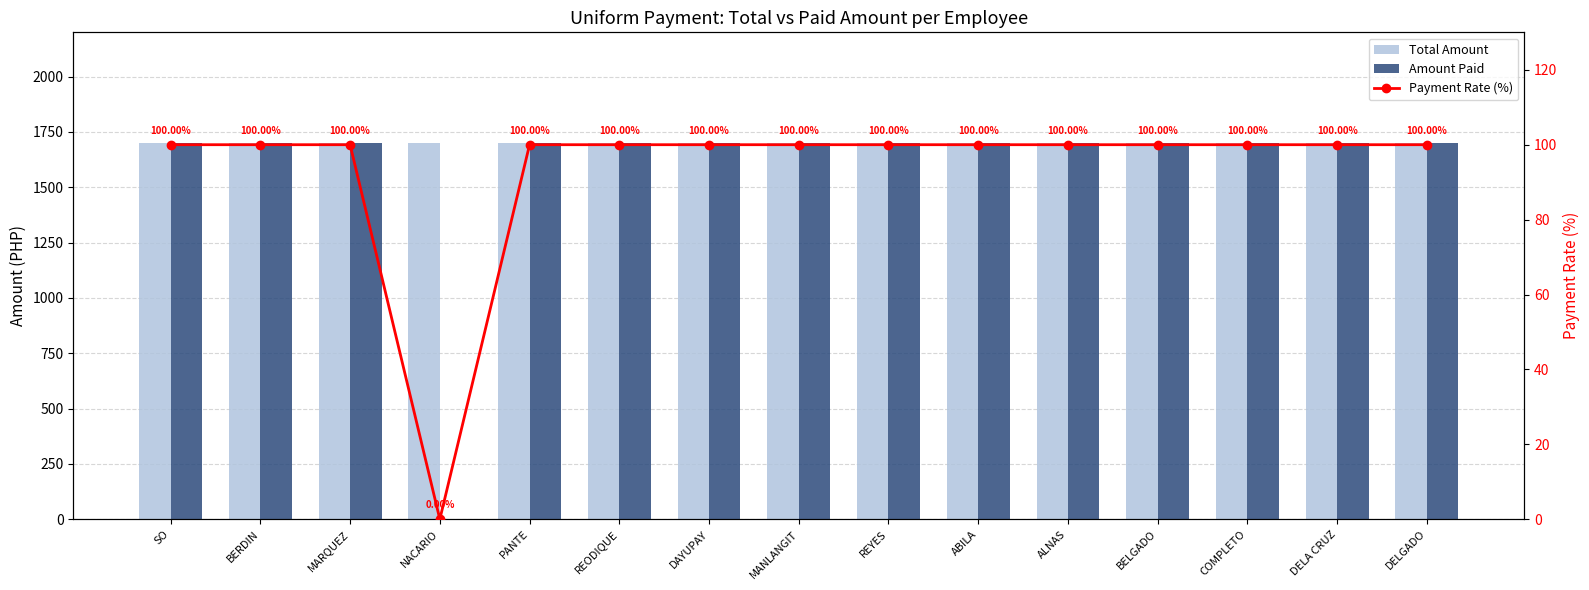

What are all the series names shown in the legend?

Total Amount, Amount Paid, Payment Rate (%)